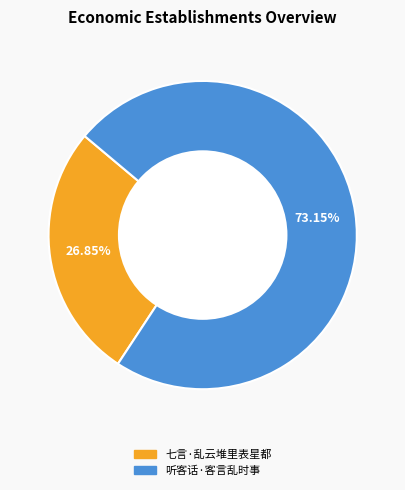

Approximately how many times larger is the value at 七言·乱云堆里表星都 compared to 听客话·客言乱时事?

0.4